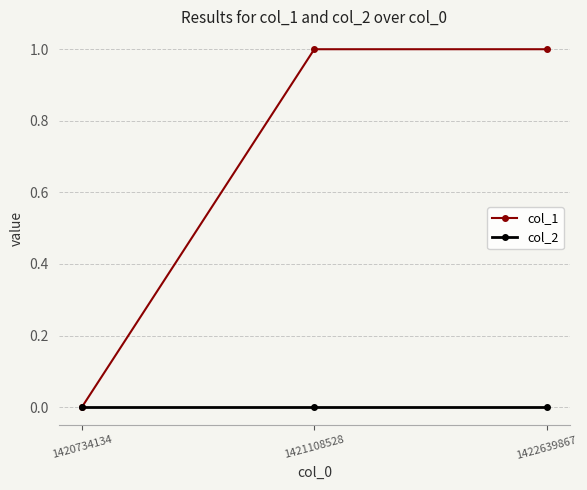

List the series in order of their overall mean, lowest first.

col_2, col_1